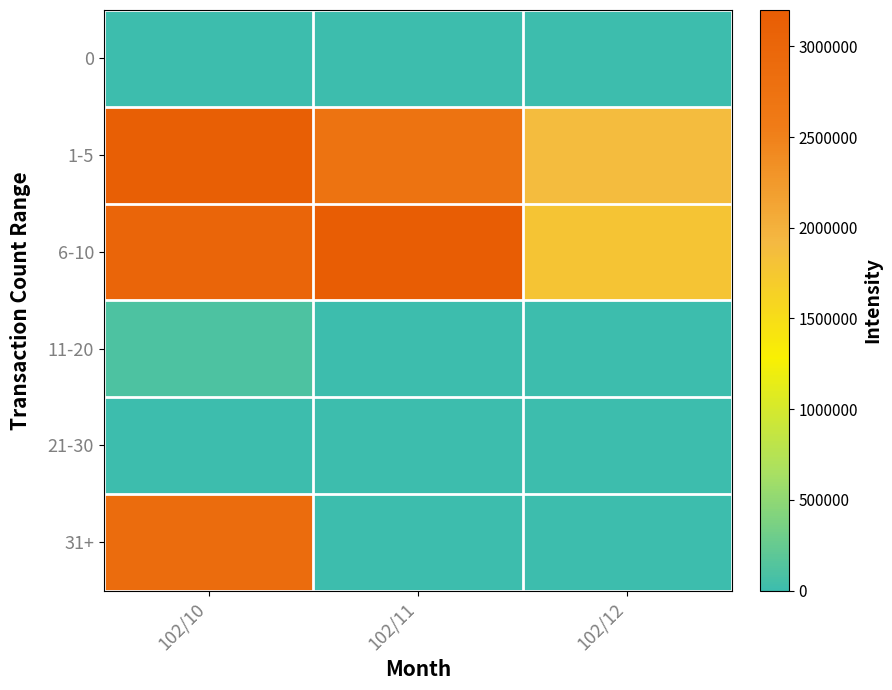

Which series has the largest range (max minus min)?

31+